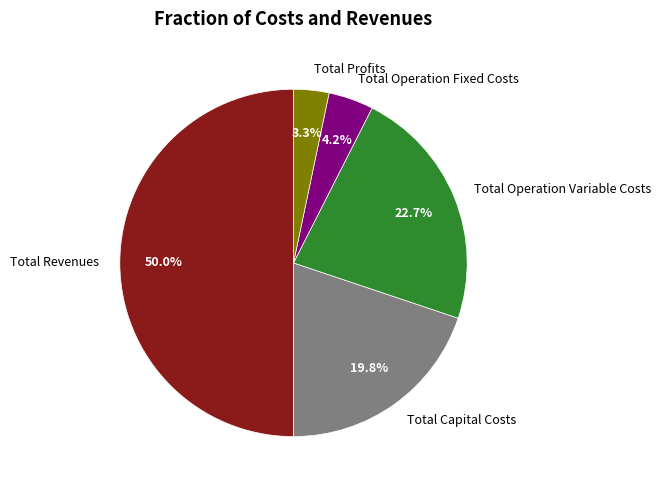

True or false: Total Profits accounts for 16% of the total.

False